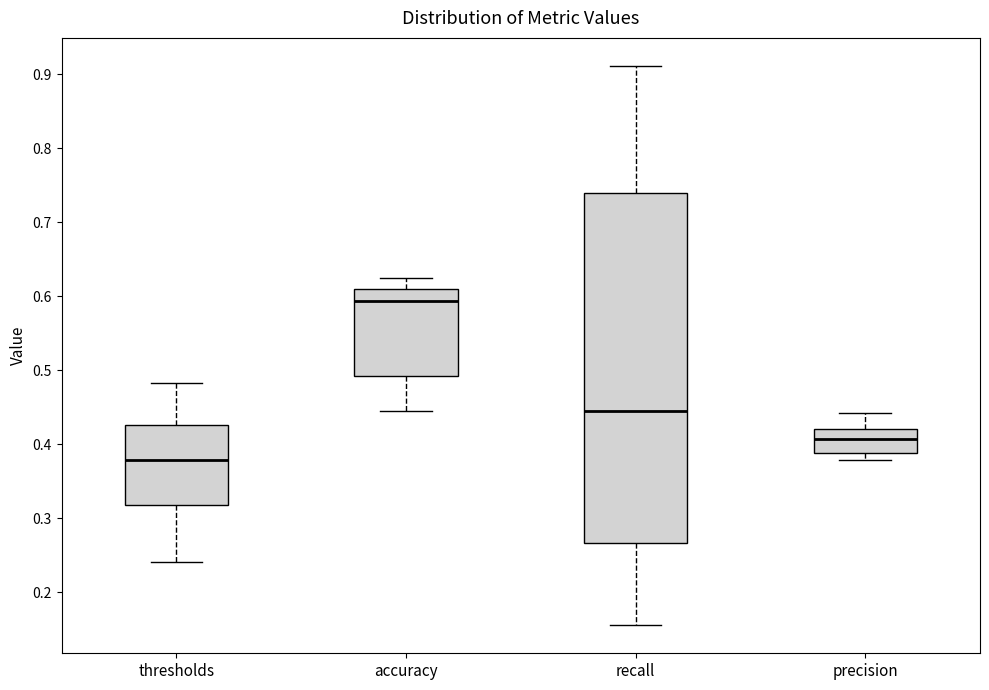

Reading left to right, transcribe this box plot: for each box, give where its median line is, the range the box spans, and where its two whiskers end, as read against the y-axis. The values are not printed on the chart, so give them approximately, as read against the axis.

thresholds: median 0.38, box 0.32 to 0.43, whiskers 0.24 to 0.48
accuracy: median 0.59, box 0.49 to 0.61, whiskers 0.45 to 0.63
recall: median 0.44, box 0.27 to 0.74, whiskers 0.16 to 0.91
precision: median 0.41, box 0.39 to 0.42, whiskers 0.38 to 0.44